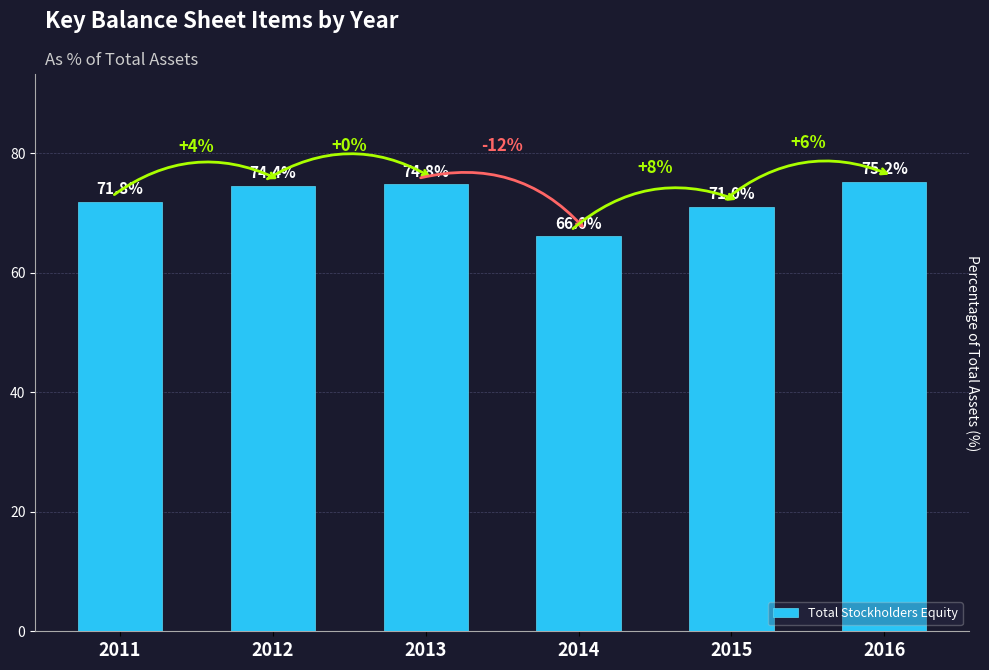

What is the difference between the maximum and minimum values?

9.2